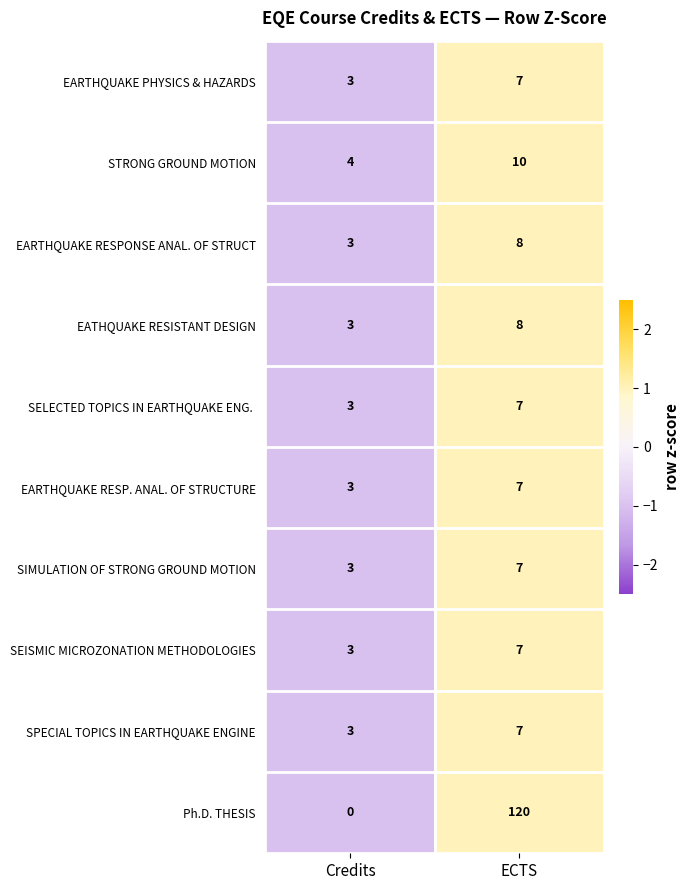

List the labels in order of EARTHQUAKE PHYSICS & HAZARDS value, largest first.

ECTS, Credits